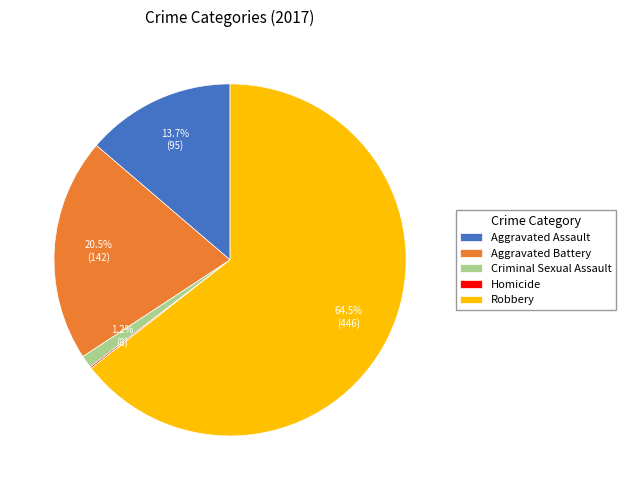

To the nearest percent, what is the difference between the largest and smallest slice percentages?

64%